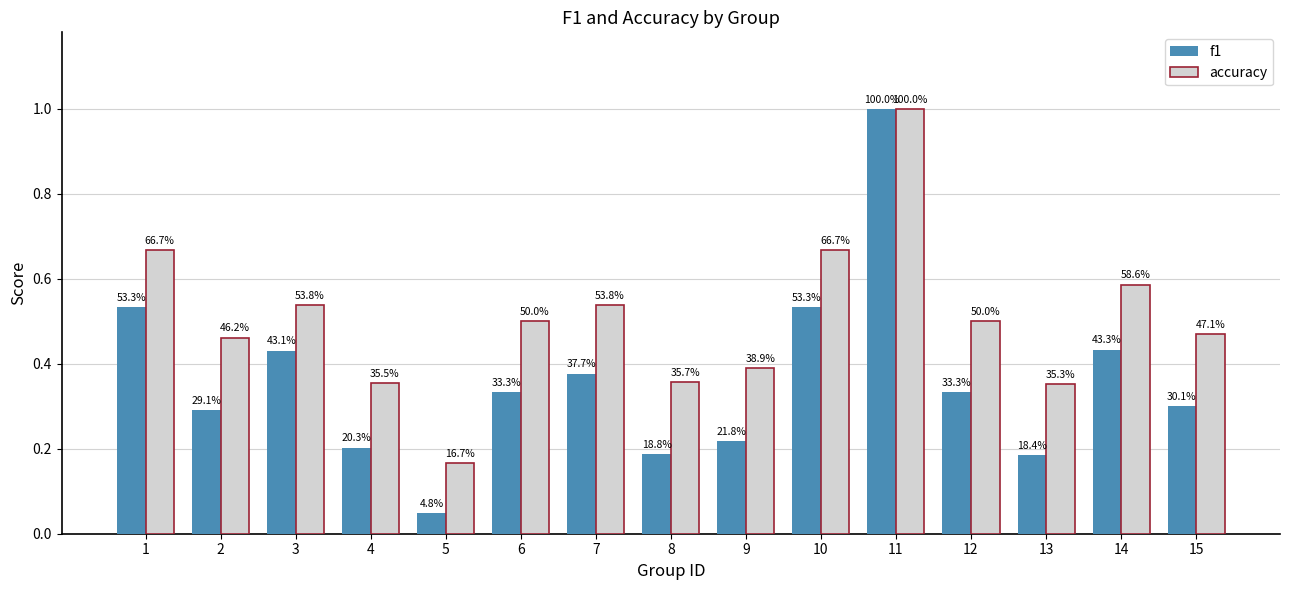

What is the sum of all f1 values?

5.4